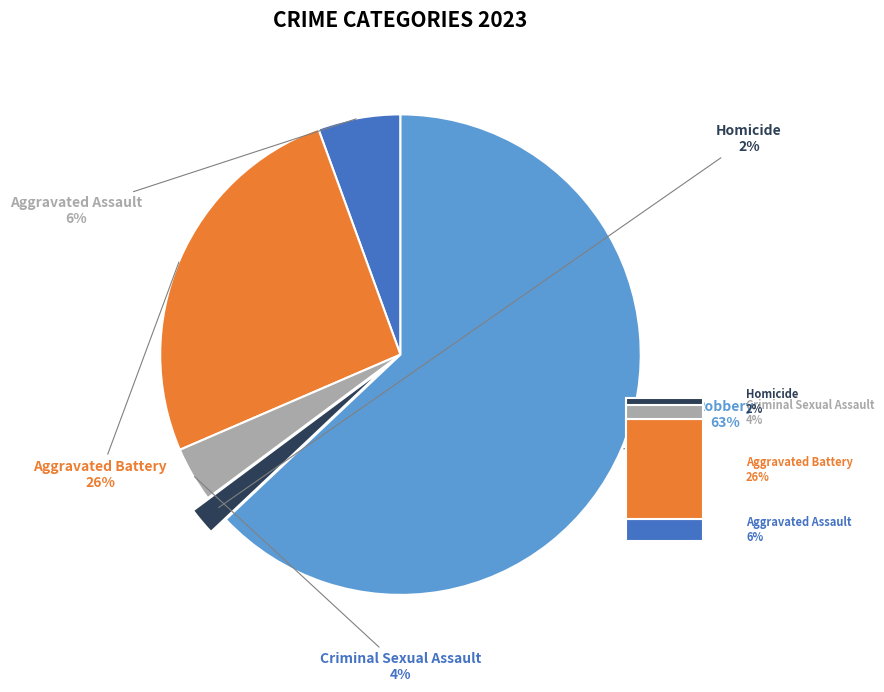

What is the smallest slice in the pie chart?

Homicide